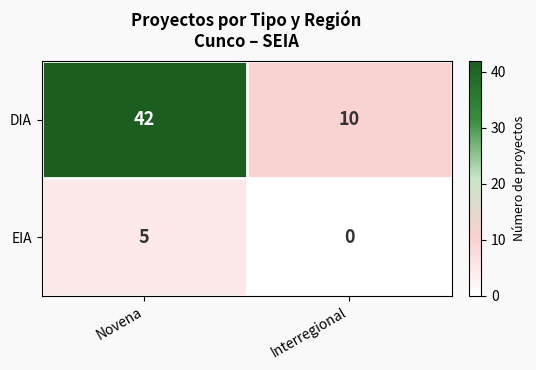

Reading left to right, list all the values displayed in this chart.

DIA: 42	10
EIA: 5	0